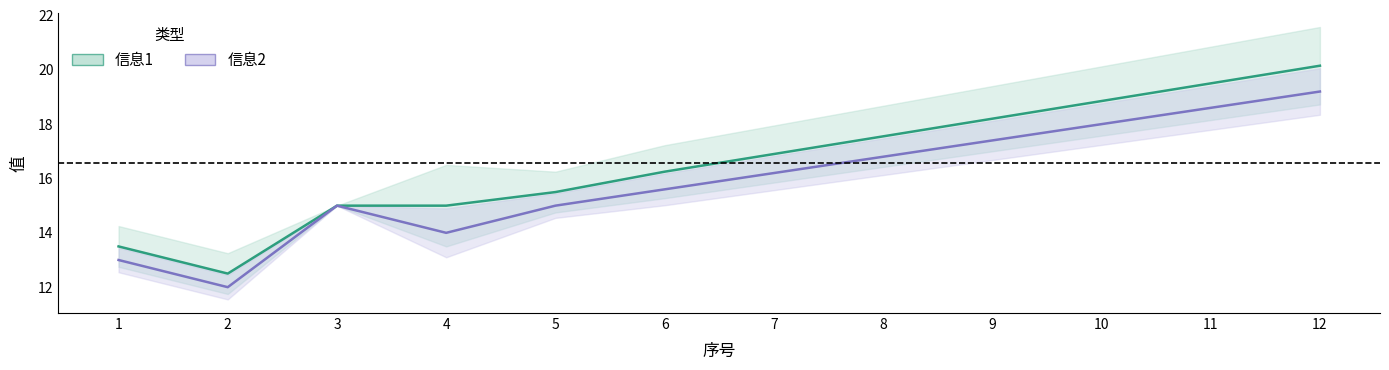

Which has a higher value, 11 or 5?

11